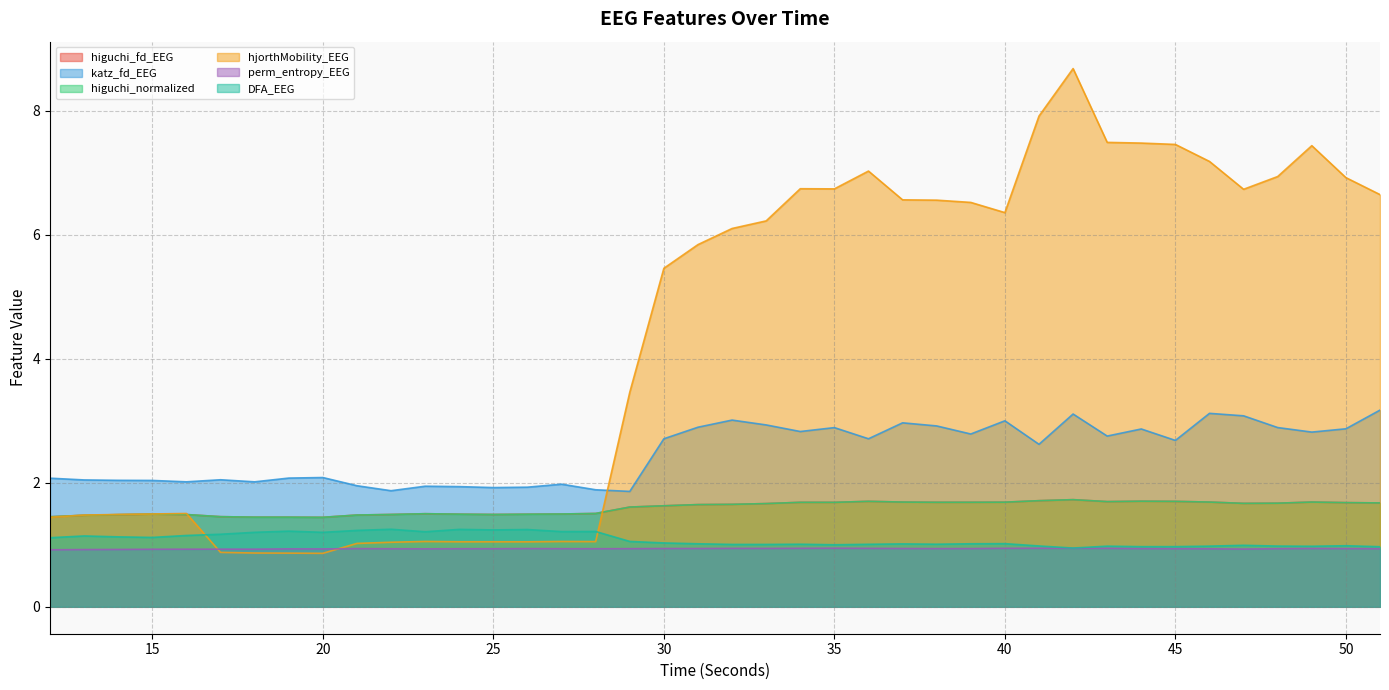

Reading left to right, transcribe all the data shown in this chart.

higuchi_fd_EEG: 1.5	1.5	1.5	1.5	1.5	1.5	1.4	1.4	1.4	1.5	1.5	1.5	1.5	1.5	1.5	1.5	1.5	1.6	1.6	1.6	1.7	1.7	1.7	1.7	1.7	1.7	1.7	1.7	1.7	1.7	1.7	1.7	1.7	1.7	1.7	1.7	1.7	1.7	1.7	1.7
katz_fd_EEG: 2.1	2.0	2.0	2.0	2.0	2.0	2.0	2.1	2.1	2.0	1.9	1.9	1.9	1.9	1.9	2.0	1.9	1.9	2.7	2.9	3.0	2.9	2.8	2.9	2.7	3.0	2.9	2.8	3.0	2.6	3.1	2.8	2.9	2.7	3.1	3.1	2.9	2.8	2.9	3.2
higuchi_normalized: 1.5	1.5	1.5	1.5	1.5	1.5	1.4	1.4	1.4	1.5	1.5	1.5	1.5	1.5	1.5	1.5	1.5	1.6	1.6	1.6	1.7	1.7	1.7	1.7	1.7	1.7	1.7	1.7	1.7	1.7	1.7	1.7	1.7	1.7	1.7	1.7	1.7	1.7	1.7	1.7
hjorthMobility_EEG: 1.4	1.5	1.5	1.5	1.5	0.9	0.9	0.9	0.9	1.0	1.0	1.1	1.0	1.0	1.0	1.1	1.1	3.5	5.5	5.8	6.1	6.2	6.7	6.7	7.0	6.6	6.6	6.5	6.4	7.9	8.7	7.5	7.5	7.5	7.2	6.7	6.9	7.4	6.9	6.6
perm_entropy_EEG: 0.9	0.9	0.9	0.9	0.9	0.9	0.9	0.9	0.9	0.9	0.9	0.9	0.9	0.9	0.9	0.9	0.9	0.9	0.9	0.9	0.9	0.9	0.9	0.9	0.9	0.9	0.9	0.9	0.9	0.9	0.9	0.9	0.9	0.9	0.9	0.9	0.9	0.9	0.9	0.9
DFA_EEG: 1.1	1.1	1.1	1.1	1.2	1.2	1.2	1.2	1.2	1.2	1.3	1.2	1.2	1.2	1.2	1.2	1.2	1.1	1.0	1.0	1.0	1.0	1.0	1.0	1.0	1.0	1.0	1.0	1.0	1.0	0.9	1.0	1.0	1.0	1.0	1.0	1.0	1.0	1.0	1.0